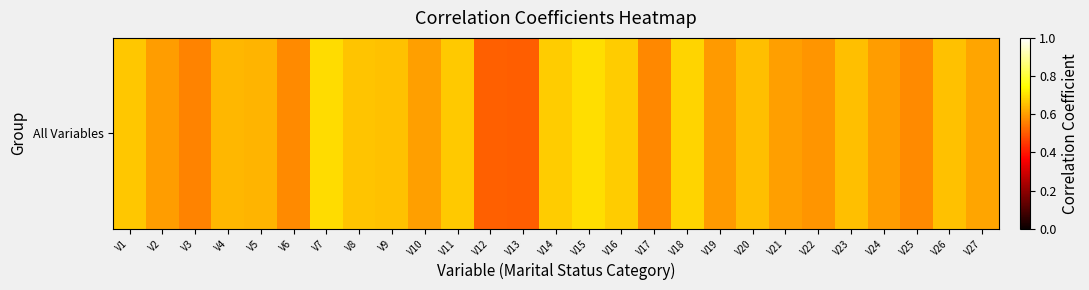

What is the greatest value displayed?

0.7